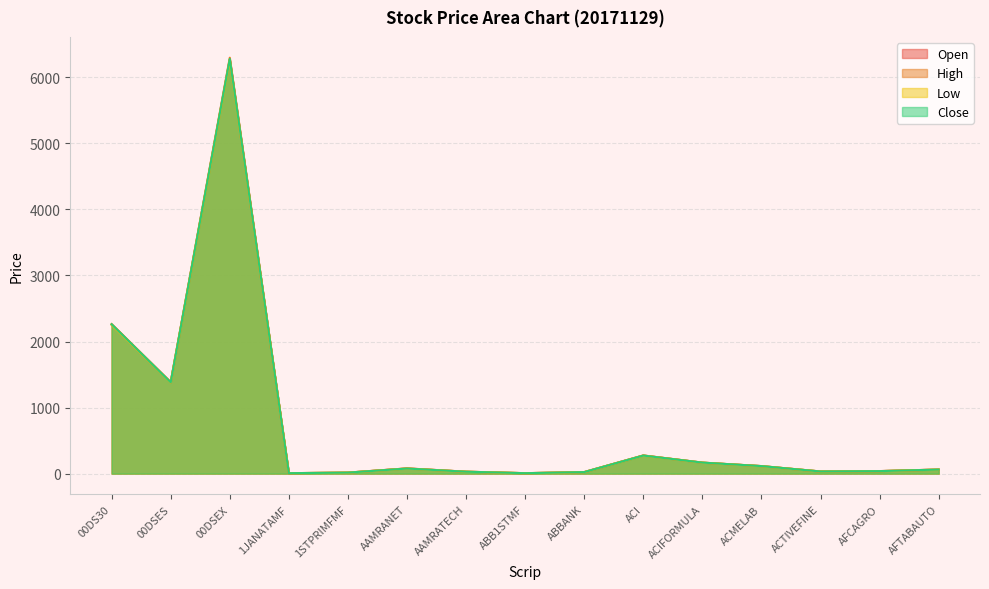

Does the chart display data point markers on the line(s)?

No